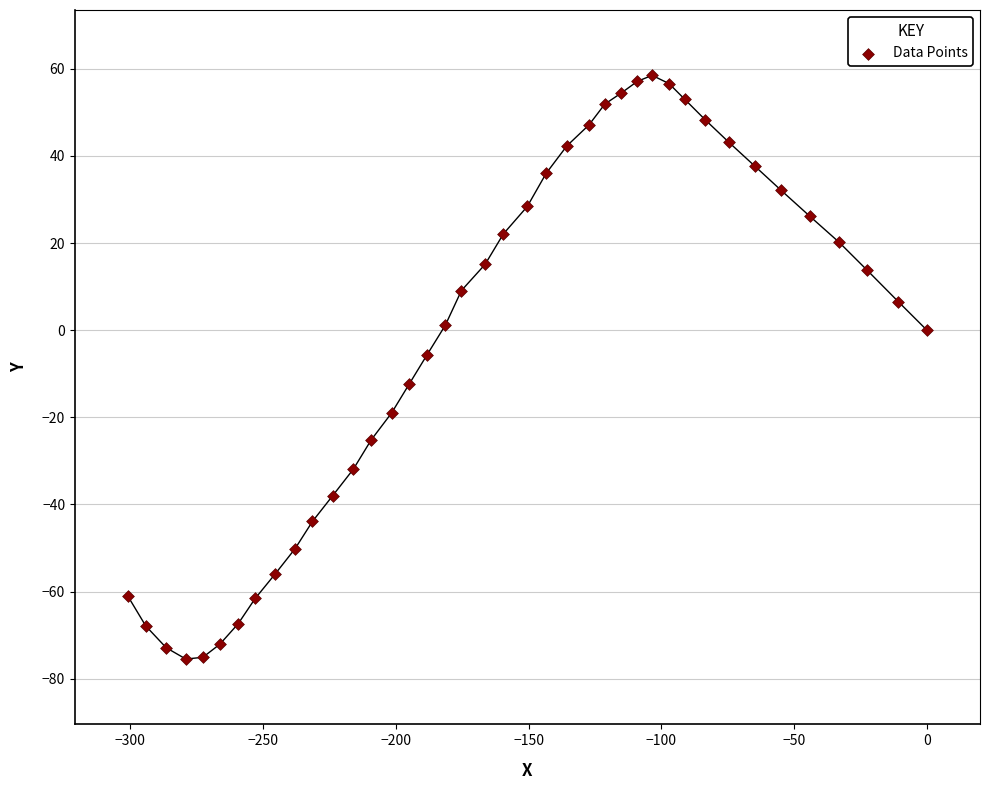

What is the range of X values (max minus min)?

300.9